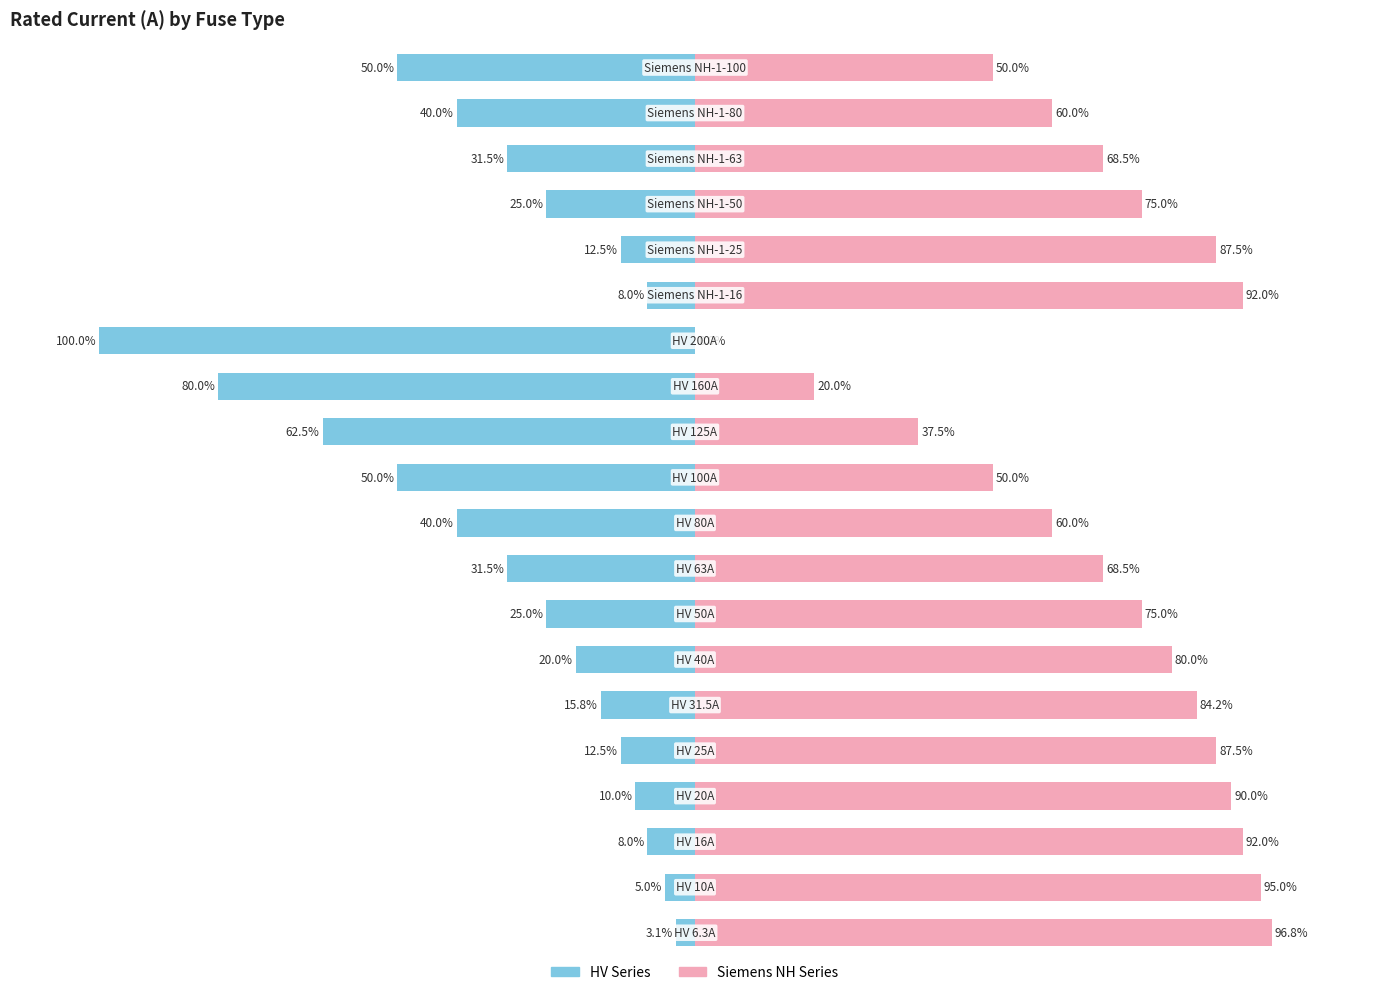

Which series has the widest spread of values?

HV Series